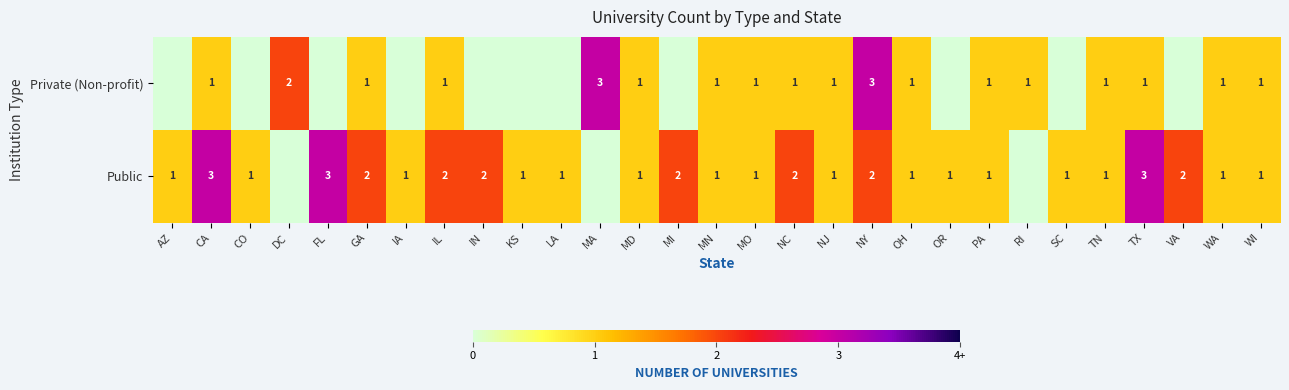

What is the sum of the Public values at NY and FL?

5